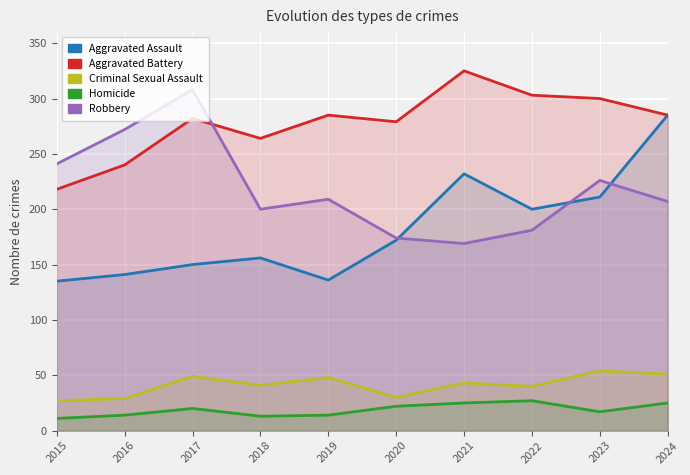

The Criminal Sexual Assault series shows 41 at 2018. True or false?

True